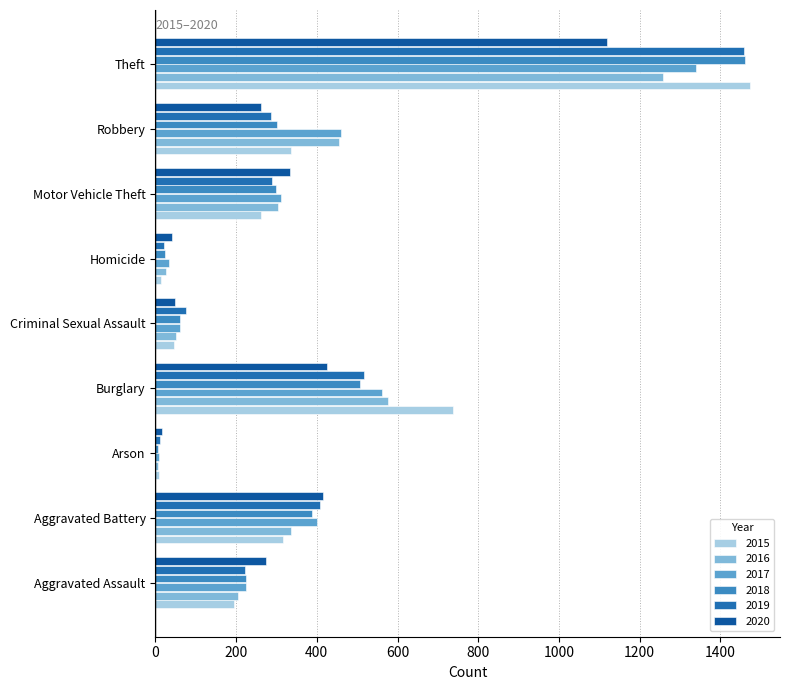

Which label corresponds to the smallest value in the chart?

Arson